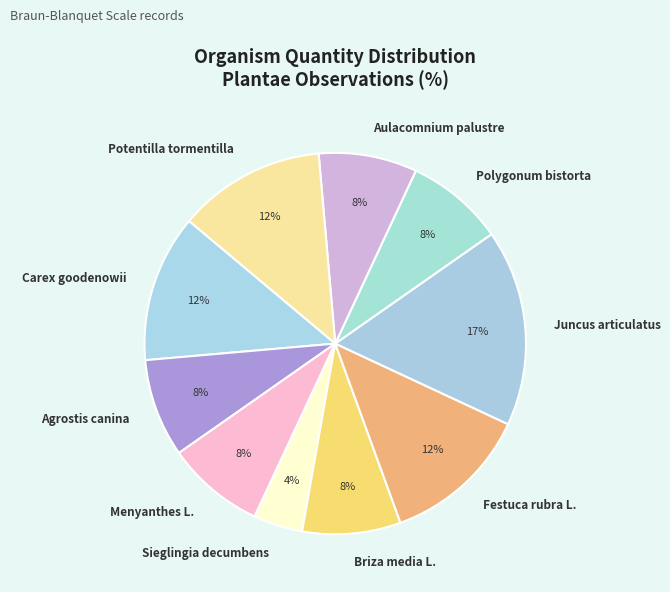

Count the number of slices in the pie.

10